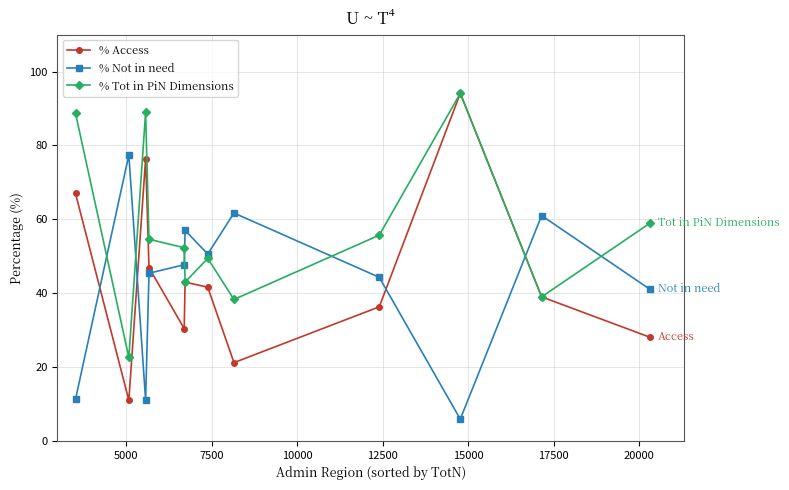

What is the value of the % Tot in PiN Dimensions point at the 11th from the left?

39.0